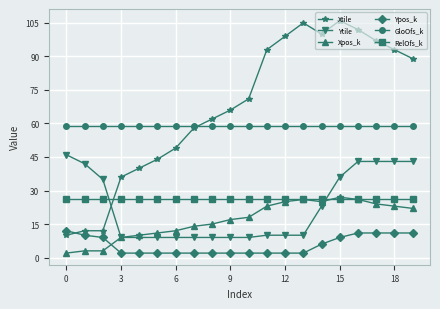

What is the highest value of the Ytile series?

46